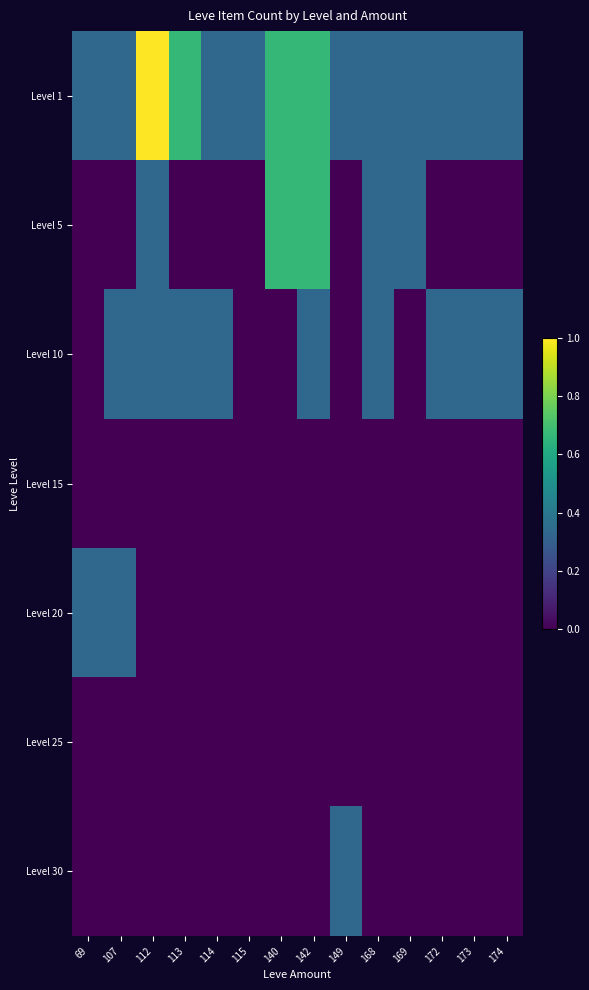

Reading right to left, what are all the values shown in this chart?

Level 1: 174=0.3	173=0.3	172=0.3	169=0.3	168=0.3	149=0.3	142=0.7	140=0.7	115=0.3	114=0.3	113=0.7	112=1.0	107=0.3	69=0.3
Level 5: 174=0.0	173=0.0	172=0.0	169=0.3	168=0.3	149=0.0	142=0.7	140=0.7	115=0.0	114=0.0	113=0.0	112=0.3	107=0.0	69=0.0
Level 10: 174=0.3	173=0.3	172=0.3	169=0.0	168=0.3	149=0.0	142=0.3	140=0.0	115=0.0	114=0.3	113=0.3	112=0.3	107=0.3	69=0.0
Level 15: 174=0.0	173=0.0	172=0.0	169=0.0	168=0.0	149=0.0	142=0.0	140=0.0	115=0.0	114=0.0	113=0.0	112=0.0	107=0.0	69=0.0
Level 20: 174=0.0	173=0.0	172=0.0	169=0.0	168=0.0	149=0.0	142=0.0	140=0.0	115=0.0	114=0.0	113=0.0	112=0.0	107=0.3	69=0.3
Level 25: 174=0.0	173=0.0	172=0.0	169=0.0	168=0.0	149=0.0	142=0.0	140=0.0	115=0.0	114=0.0	113=0.0	112=0.0	107=0.0	69=0.0
Level 30: 174=0.0	173=0.0	172=0.0	169=0.0	168=0.0	149=0.3	142=0.0	140=0.0	115=0.0	114=0.0	113=0.0	112=0.0	107=0.0	69=0.0